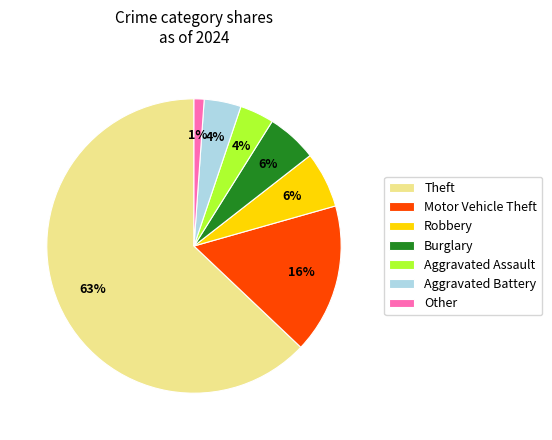

Count the number of slices in the pie.

7